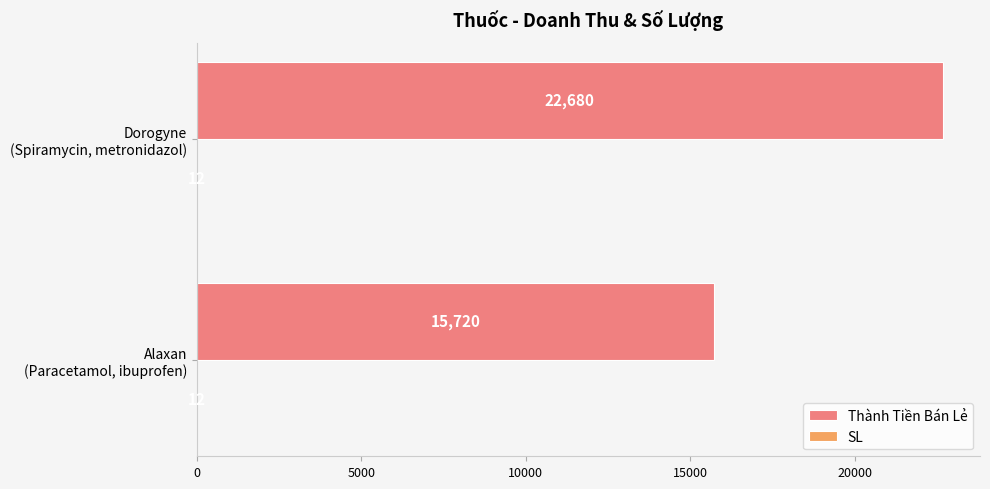

Which series has the largest total across all categories?

Thành Tiền Bán Lẻ